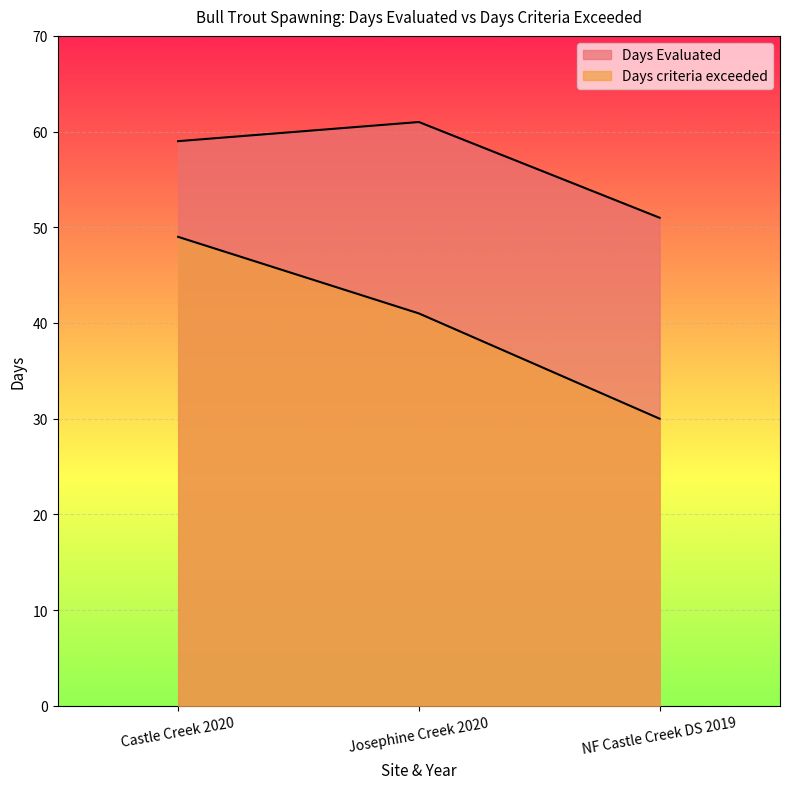

Which series has the widest spread of values?

Days criteria exceeded